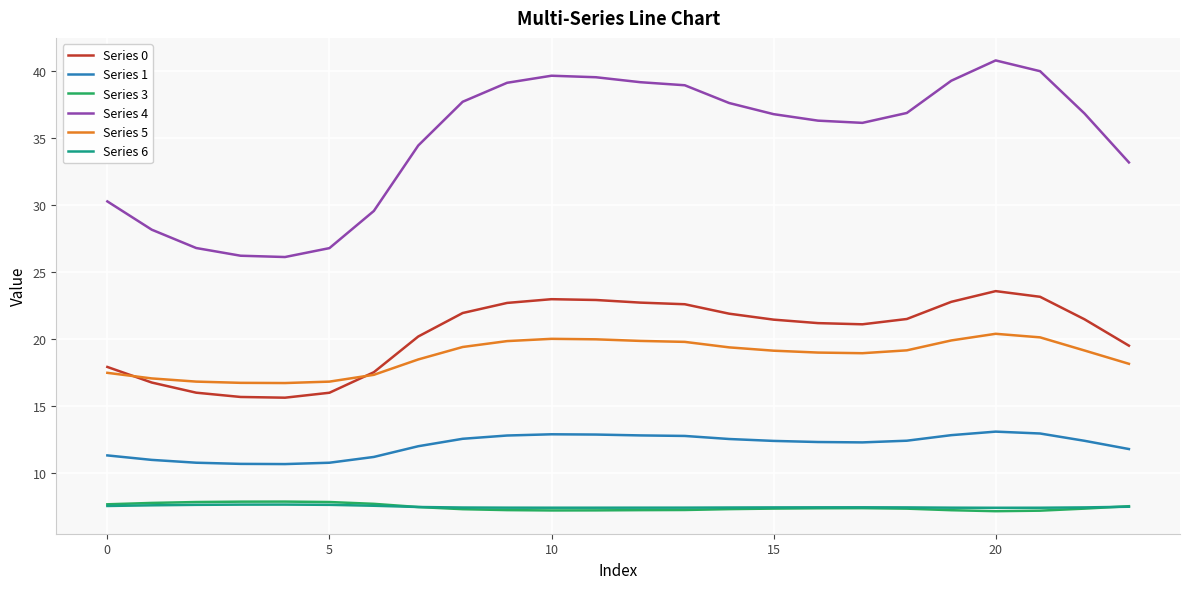

What is the highest value of the Series 0 series?

23.6